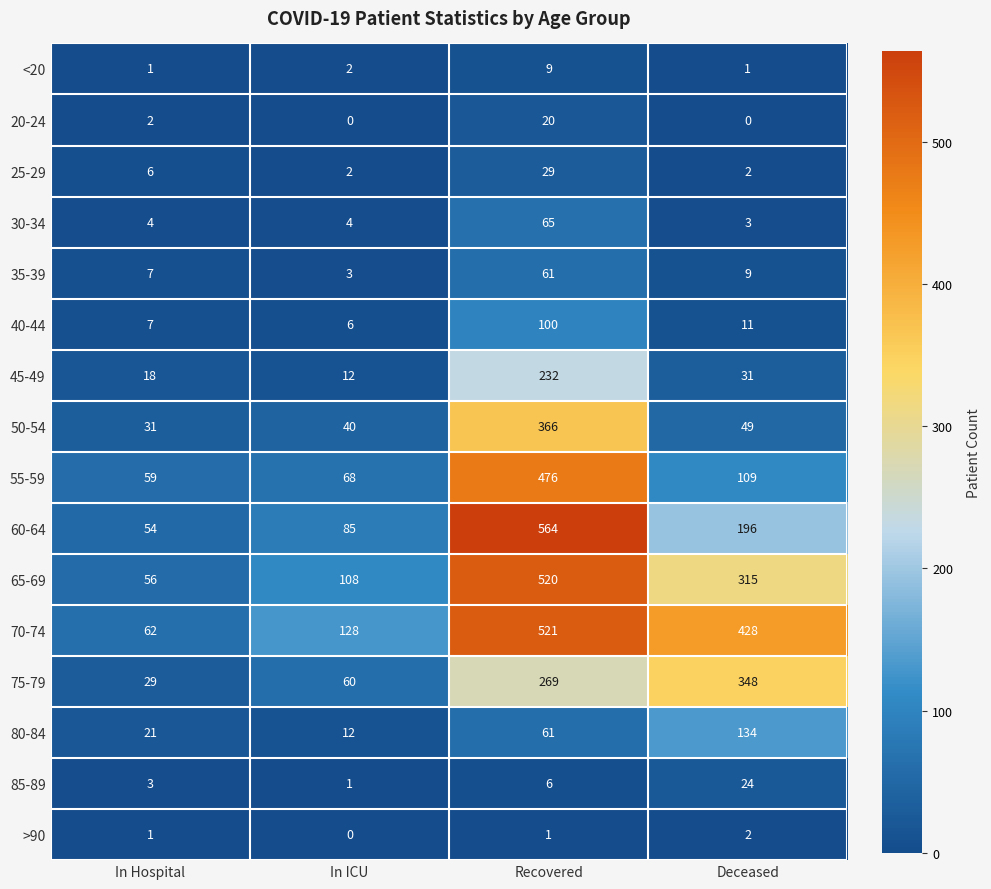

Which category has the highest value across all series?

Recovered